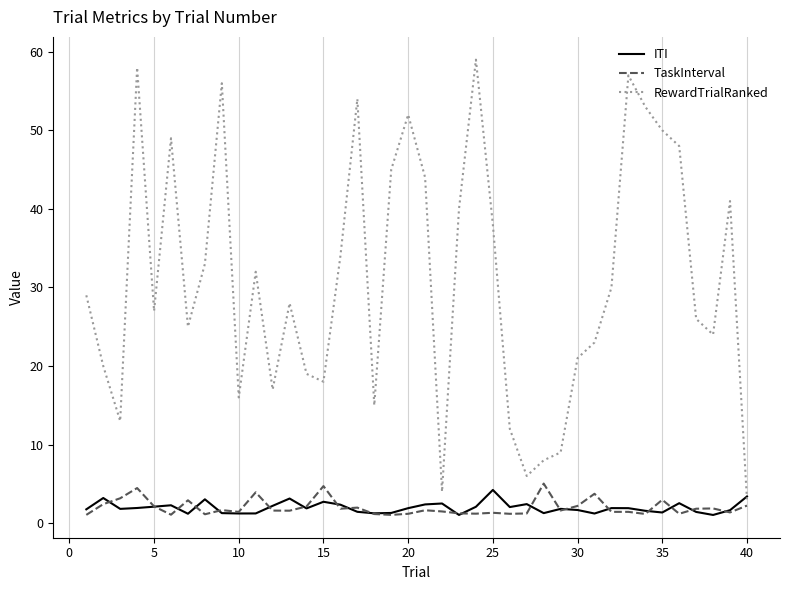

Which series has the largest range (max minus min)?

RewardTrialRanked